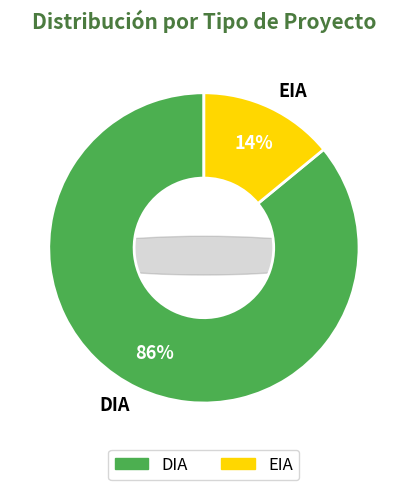

What percentage is the EIA slice, to the nearest percent?

14%